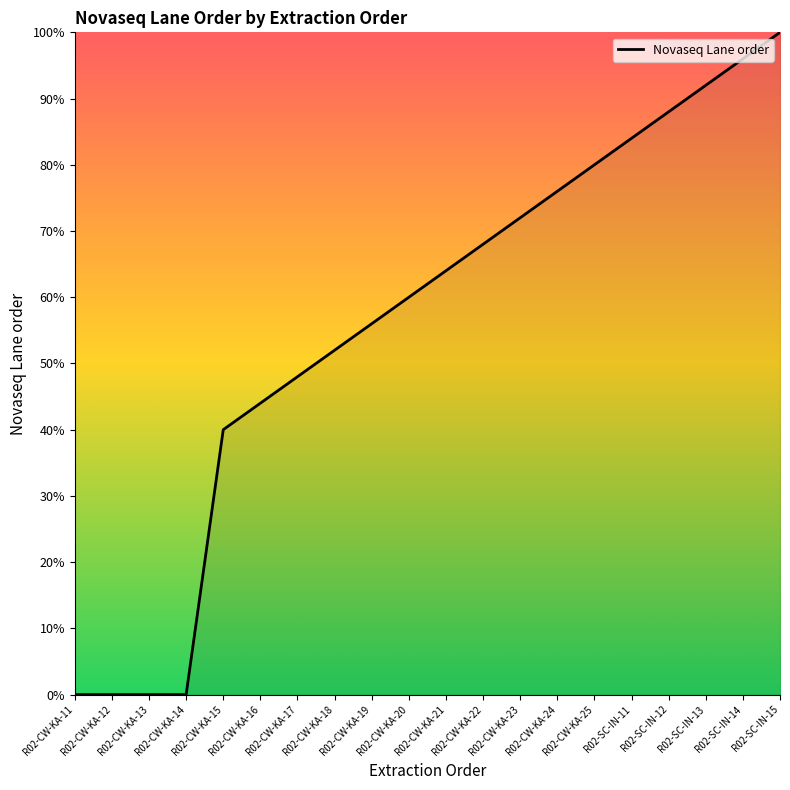

What is the difference between the maximum and minimum values?

100.0